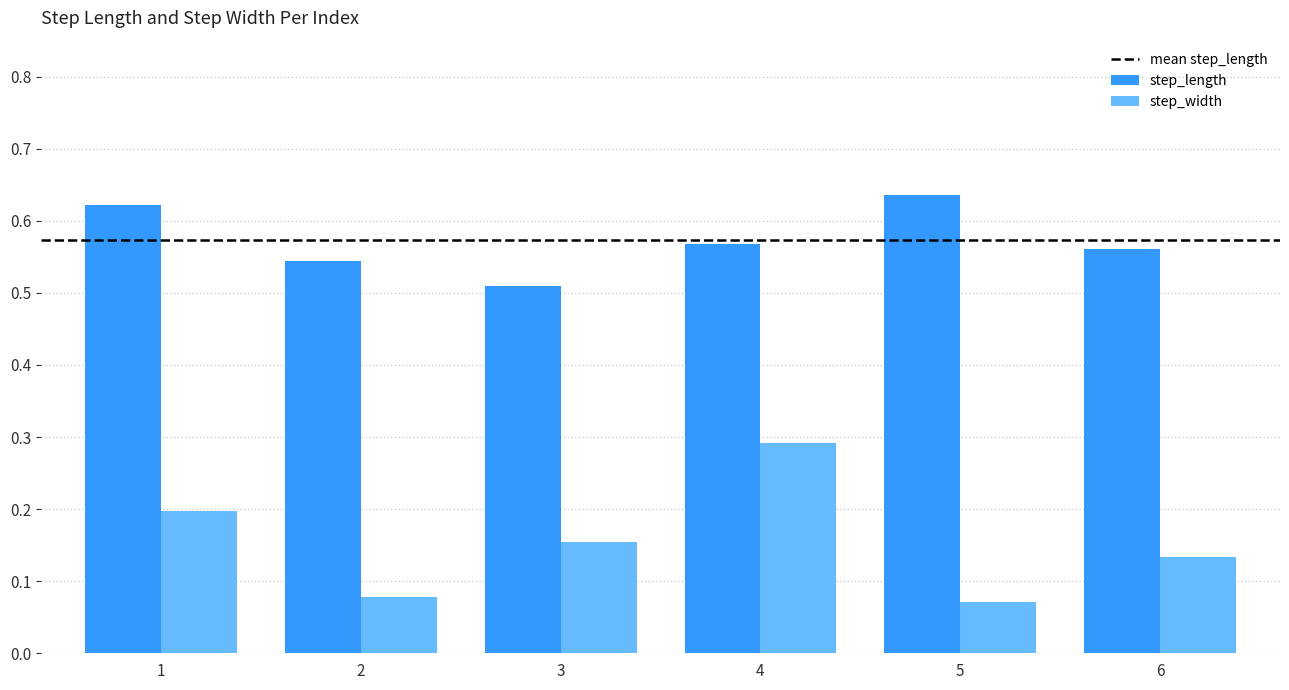

Where is step_length nearest to the value 0?

3